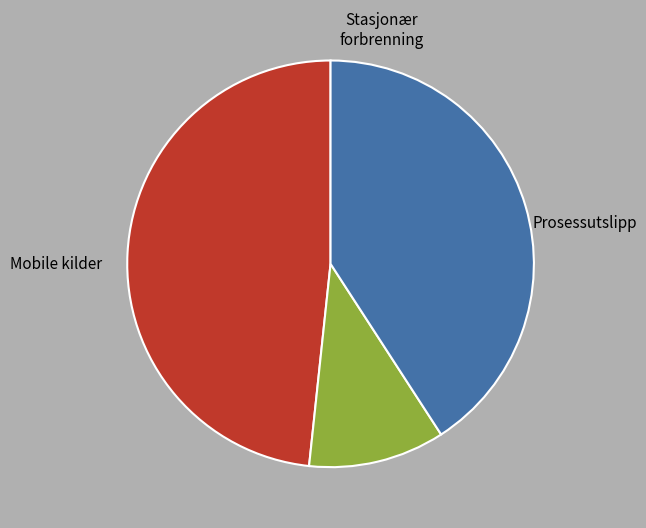

Does any single category account for the majority?

No